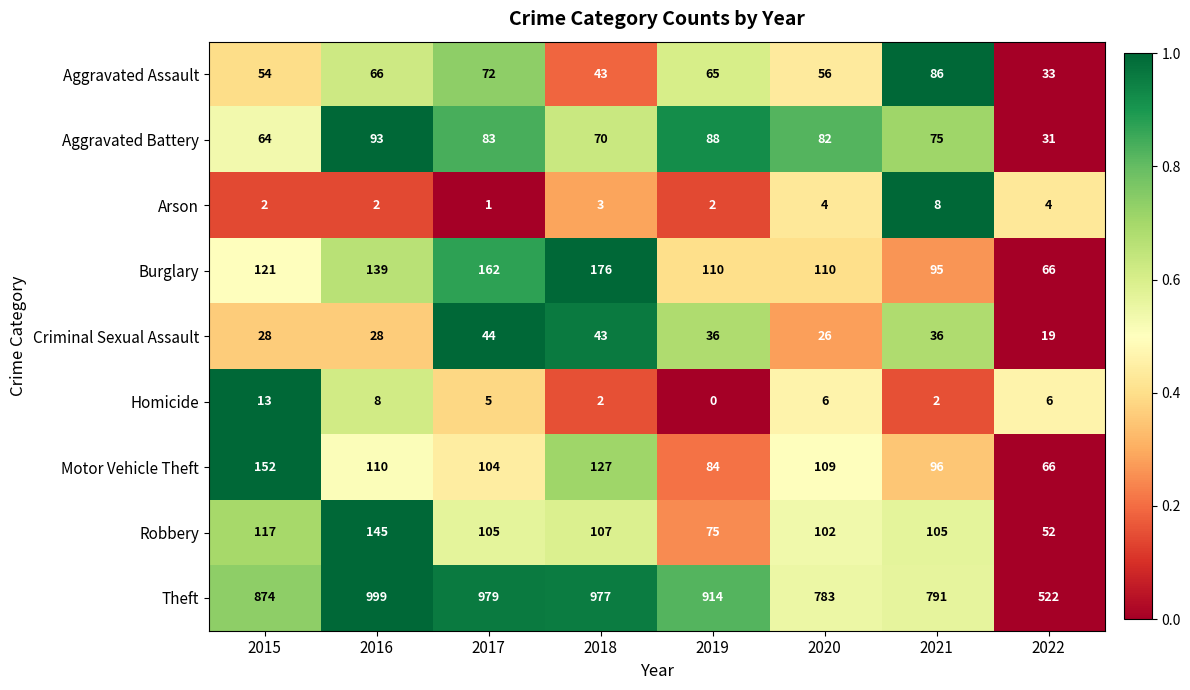

Count the number of categories in the chart.

8